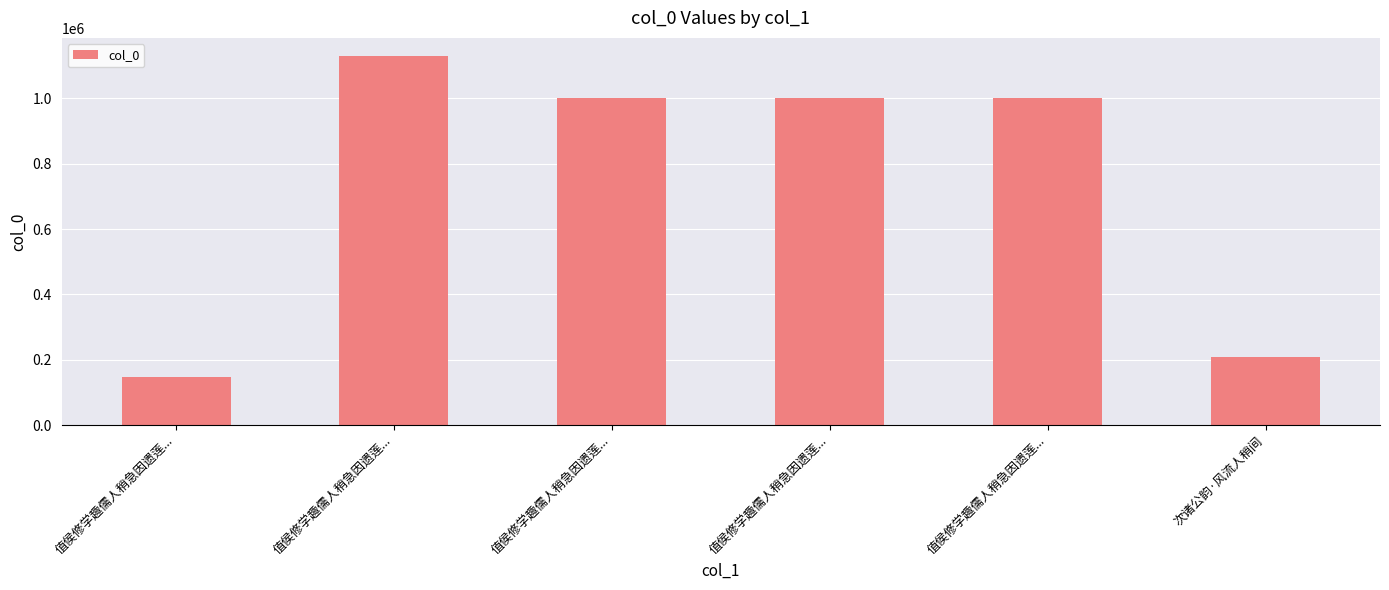

List the labels in order of value, smallest first.

值侯修学趣儒人稍急因遗莲..., 次诸公韵·风流人稍间, 值侯修学趣儒人稍急因遗莲..., 值侯修学趣儒人稍急因遗莲..., 值侯修学趣儒人稍急因遗莲..., 值侯修学趣儒人稍急因遗莲...